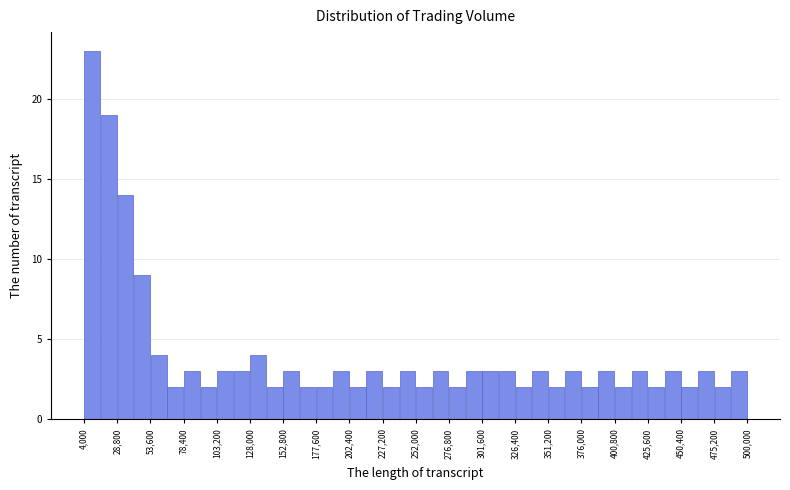

Read against the x-axis, roughly where is the centre of the tallest bar?

10000